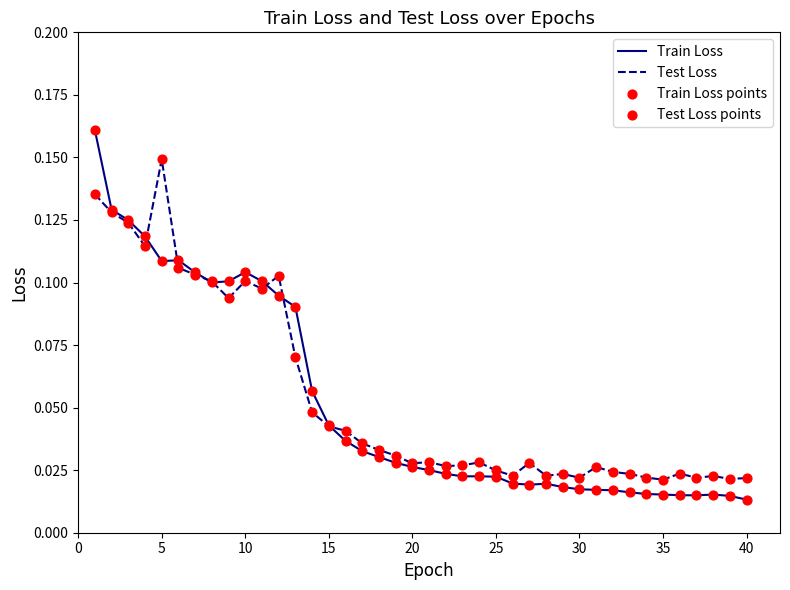

Which series has the widest spread of values?

Train Loss